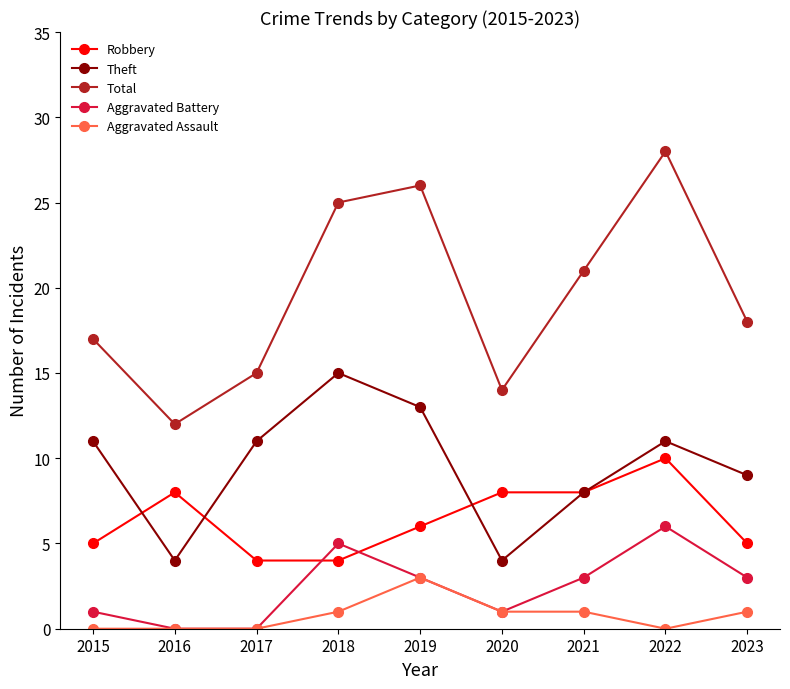

What is the sum of all Theft values?

86